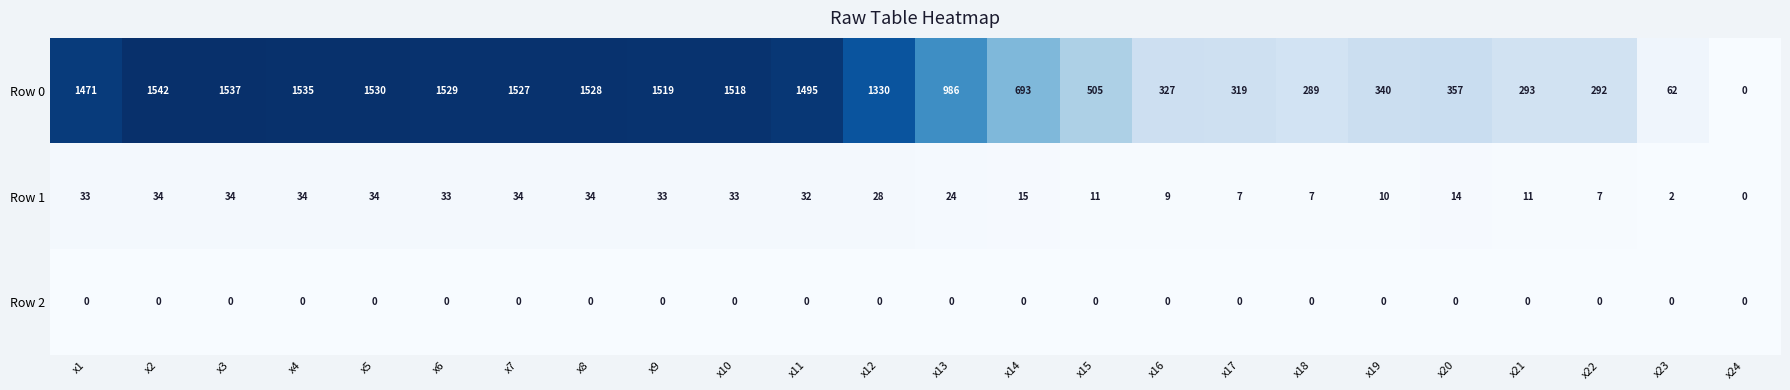

At which category is the sum across all series the highest?

x2